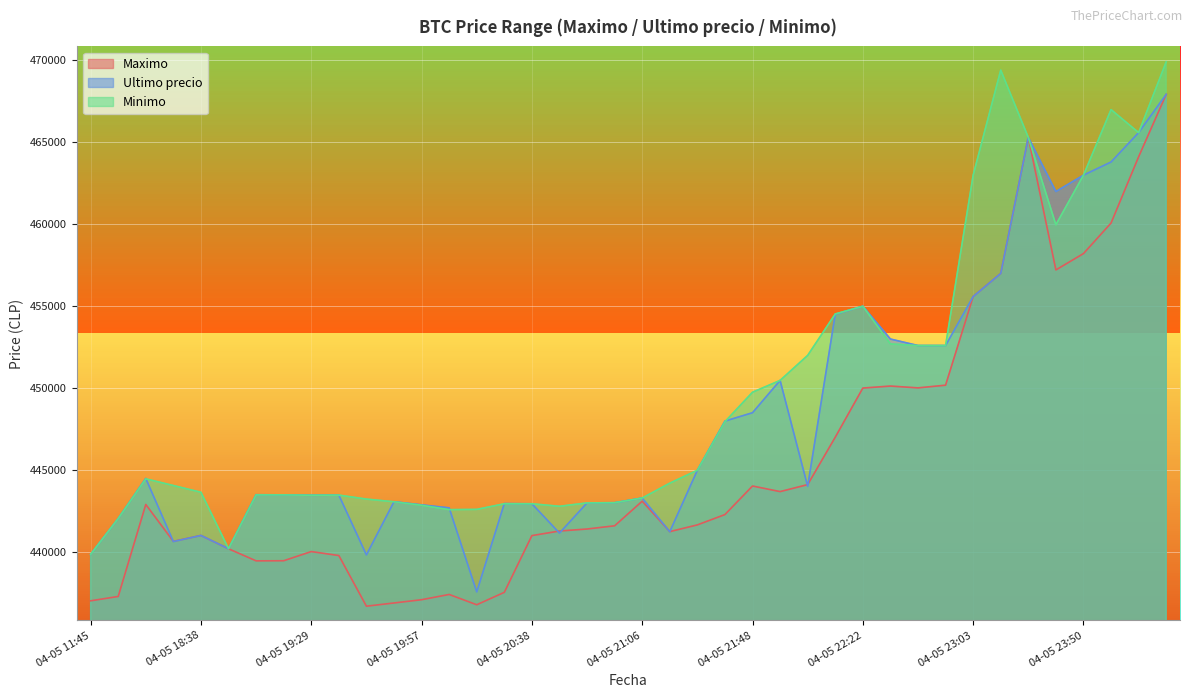

Between which two adjacent categories do Minimo and Ultimo precio first intersect?

04-05 16:21 and 04-05 18:21